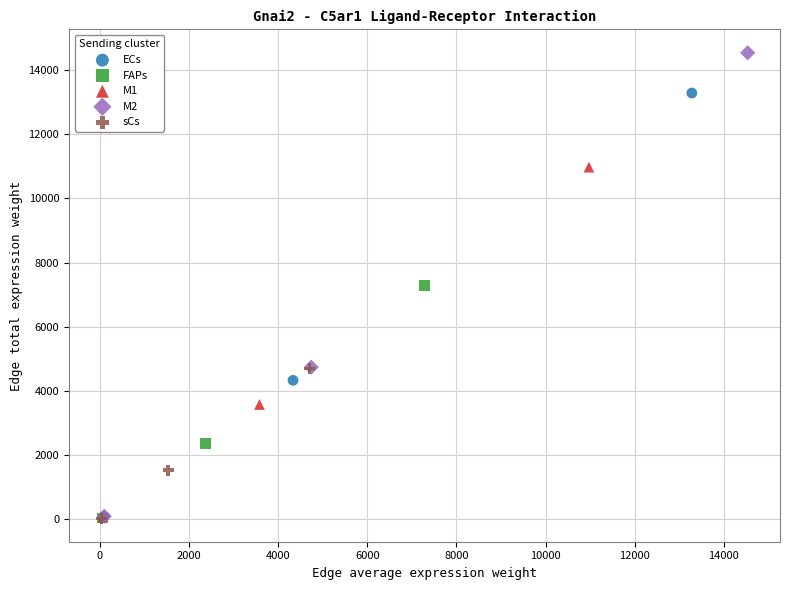

Which series reaches the maximum Y coordinate?

M2